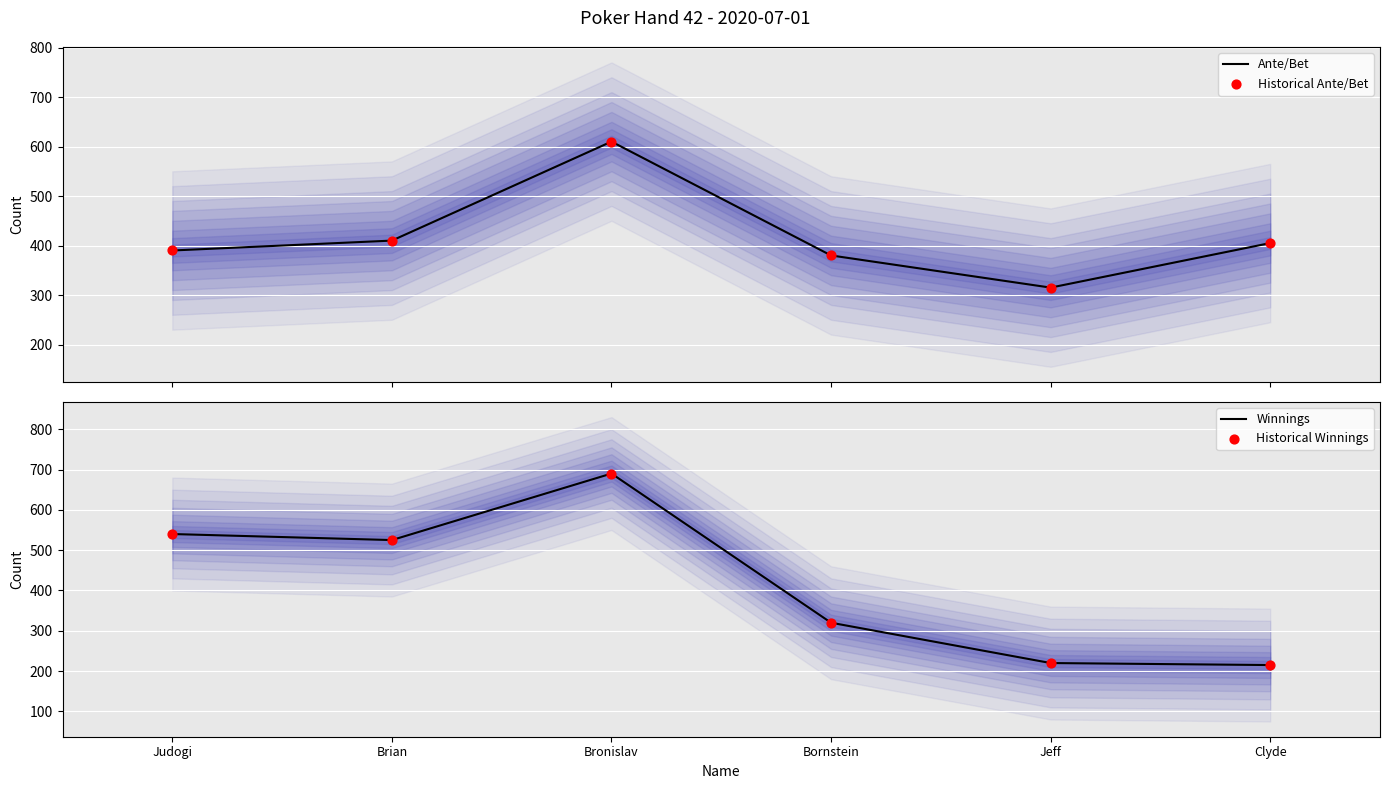

Which series reaches the minimum Y coordinate?

Winnings